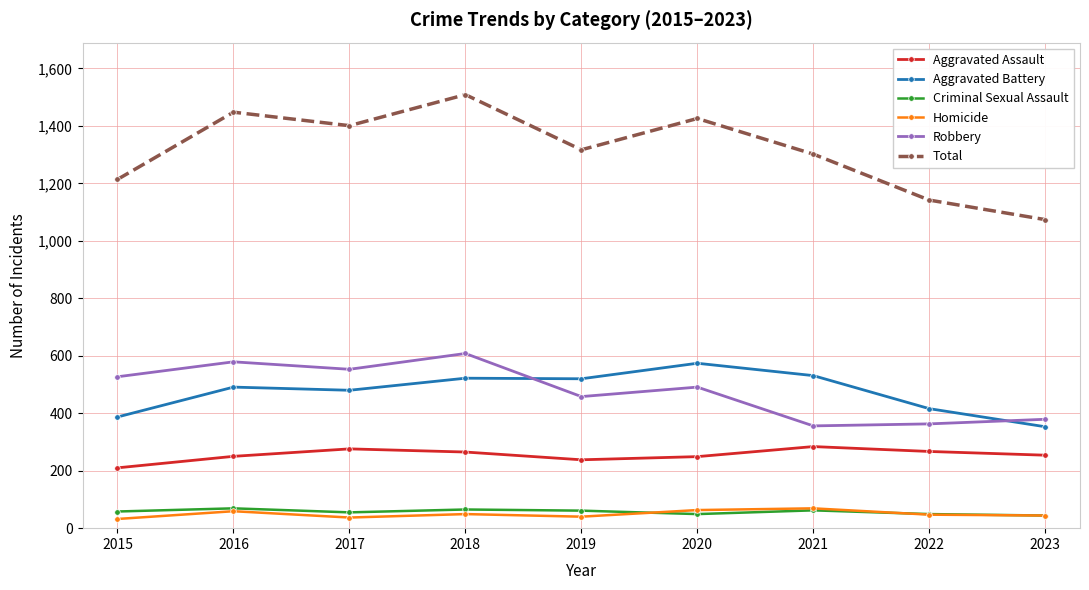

What is the maximum value shown in the chart?

1509